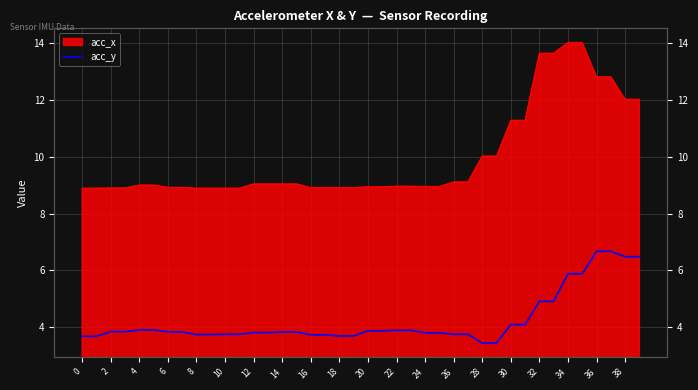

What is the label of the 25th point from the left?

24